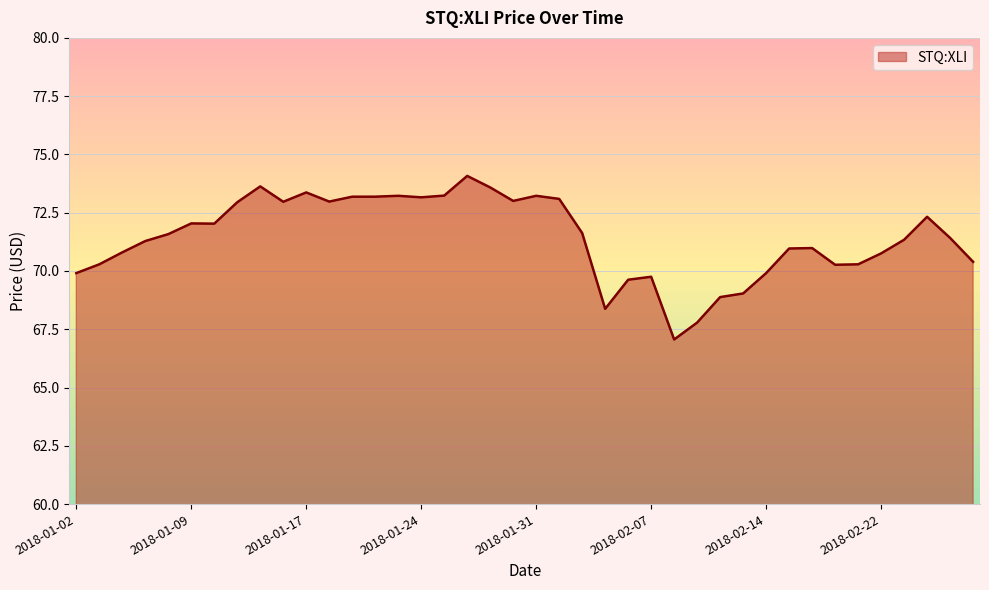

What is the difference between the maximum and minimum values?

7.0